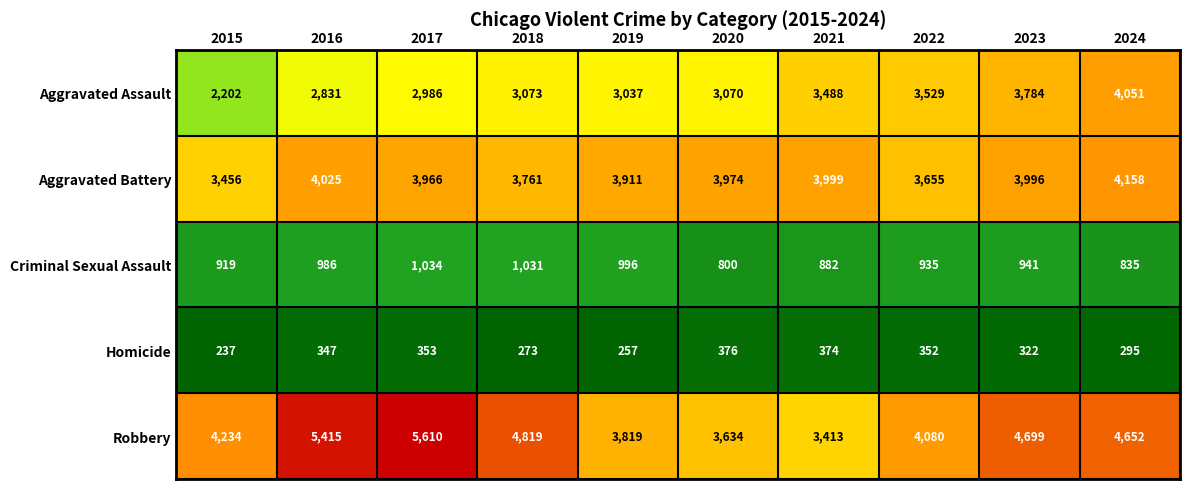

Which label corresponds to the smallest value in the chart?

2015